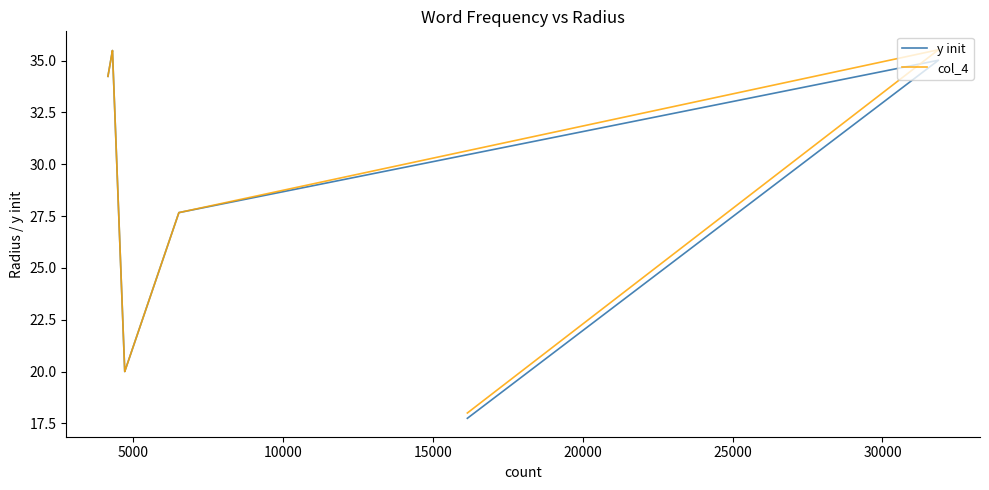

How many series are shown in this chart?

2